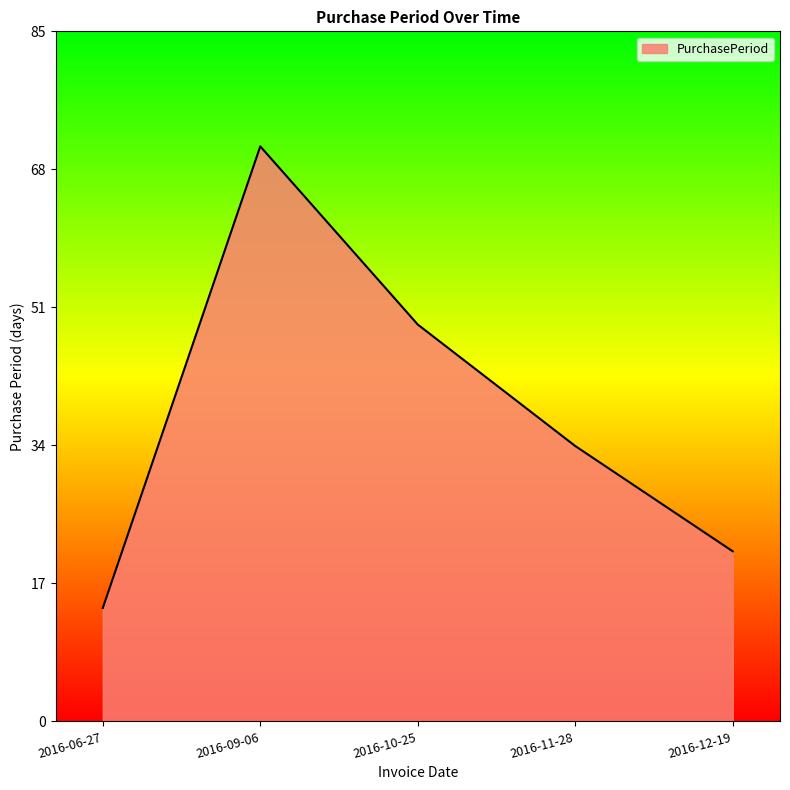

Reading left to right, extract all data points from this chart.

14	71	49	34	21